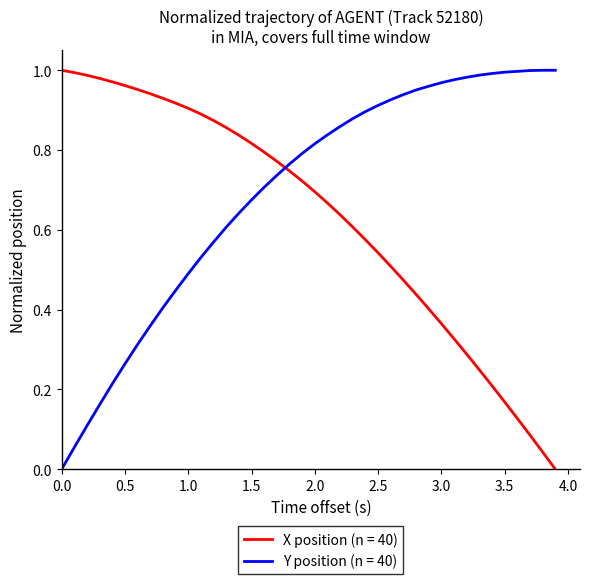

True or false: X position (n = 40) and Y position (n = 40) intersect in this chart.

True